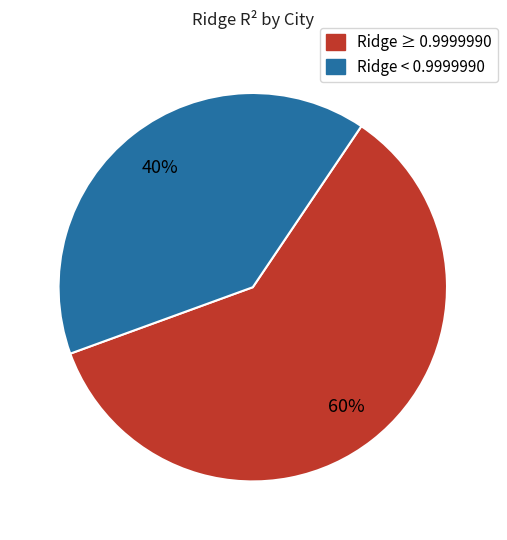

What is the smallest slice in the pie chart?

Ridge < 0.9999990